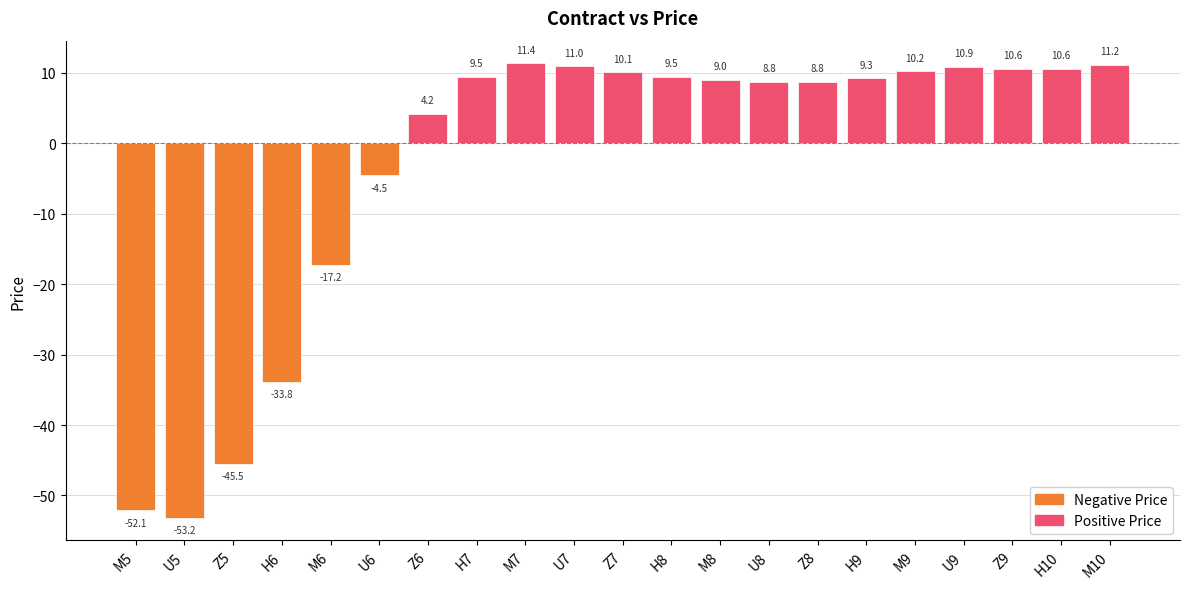

At which category does the chart reach its minimum across all series?

U5